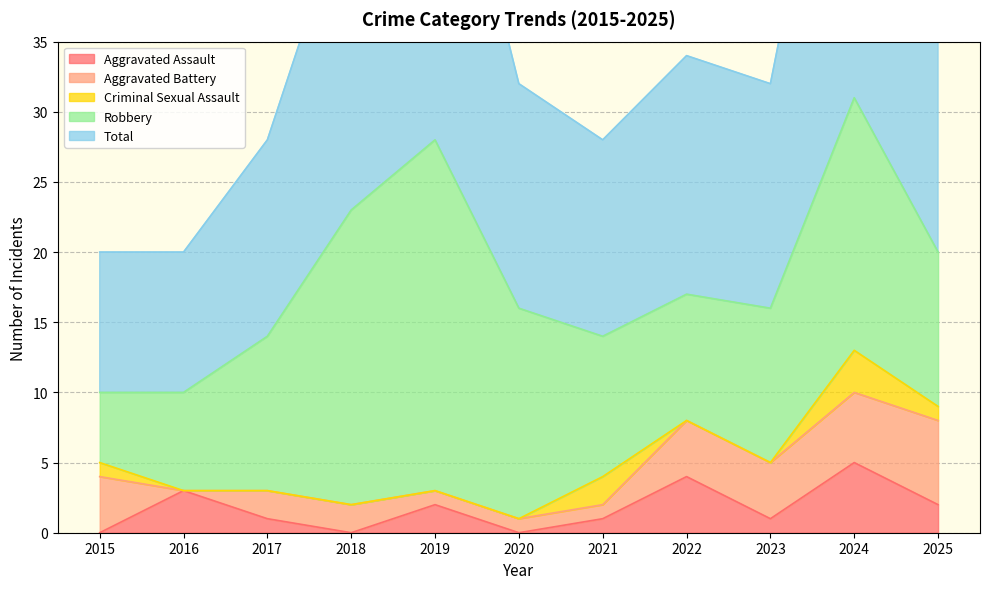

What is the difference between the maximum and minimum values in the Criminal Sexual Assault series?

3